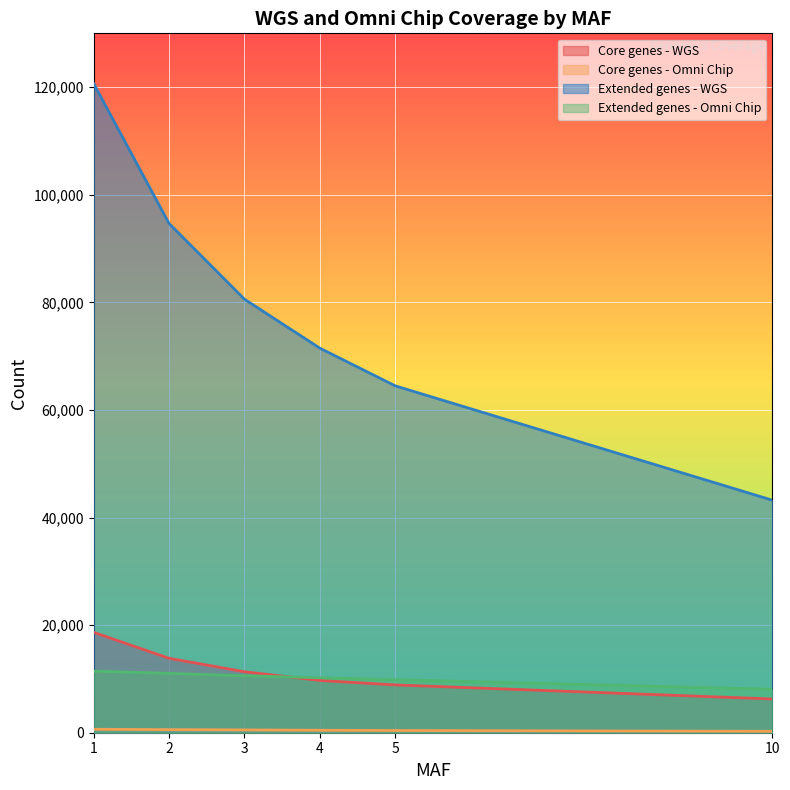

Rank the series at 2 from lowest to highest value.

Core genes - Omni Chip, Extended genes - Omni Chip, Core genes - WGS, Extended genes - WGS